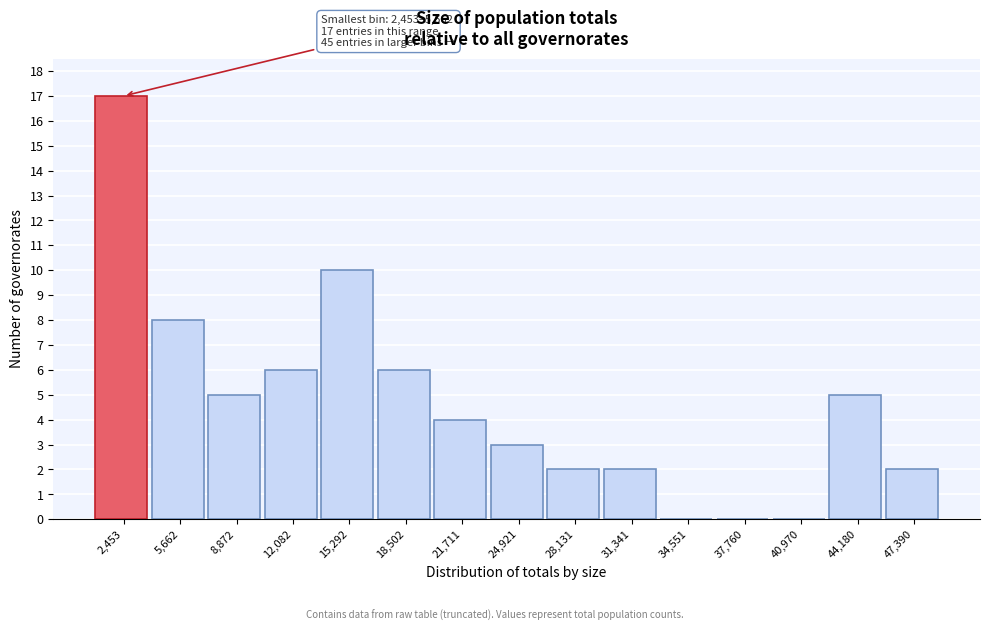

Reading left to right, extract all data points from this chart.

2,453=17	5,662=8	8,872=5	12,082=6	15,292=10	18,502=6	21,711=4	24,921=3	28,131=2	31,341=2	34,551=0	37,760=0	40,970=0	44,180=5	47,390=2